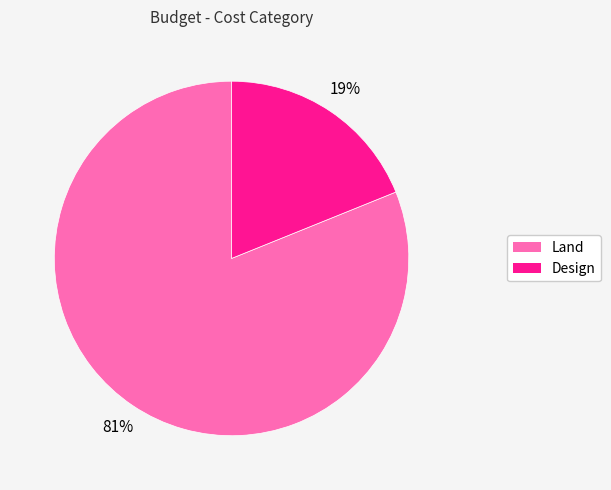

Combined, do Land and Design account for over 50%?

Yes